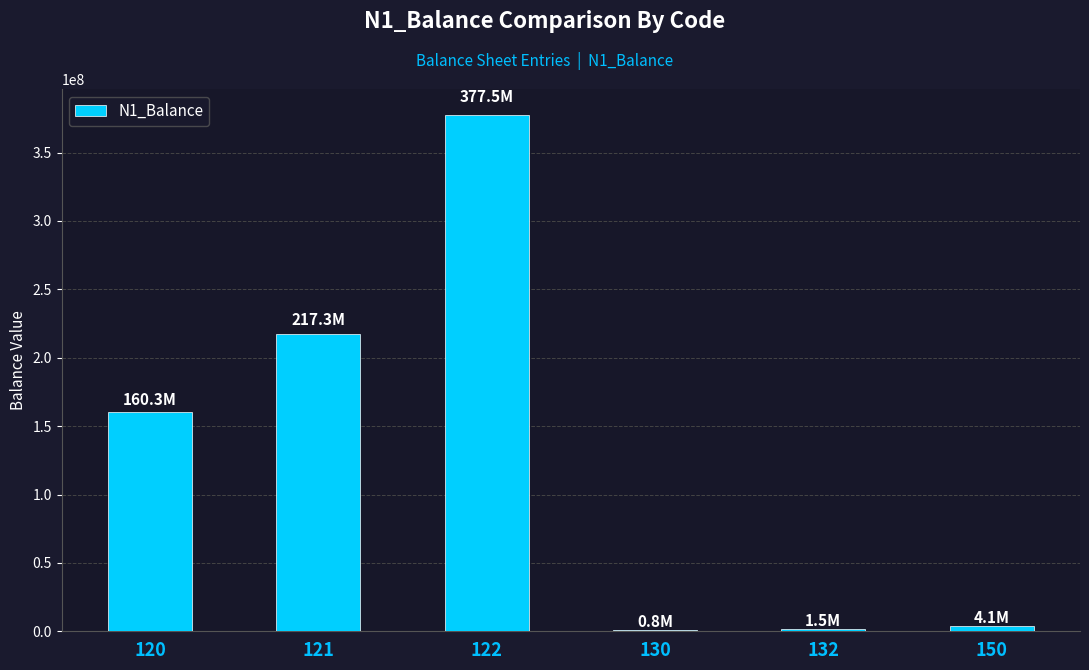

The value at 122 is 162304252.7. True or false?

False